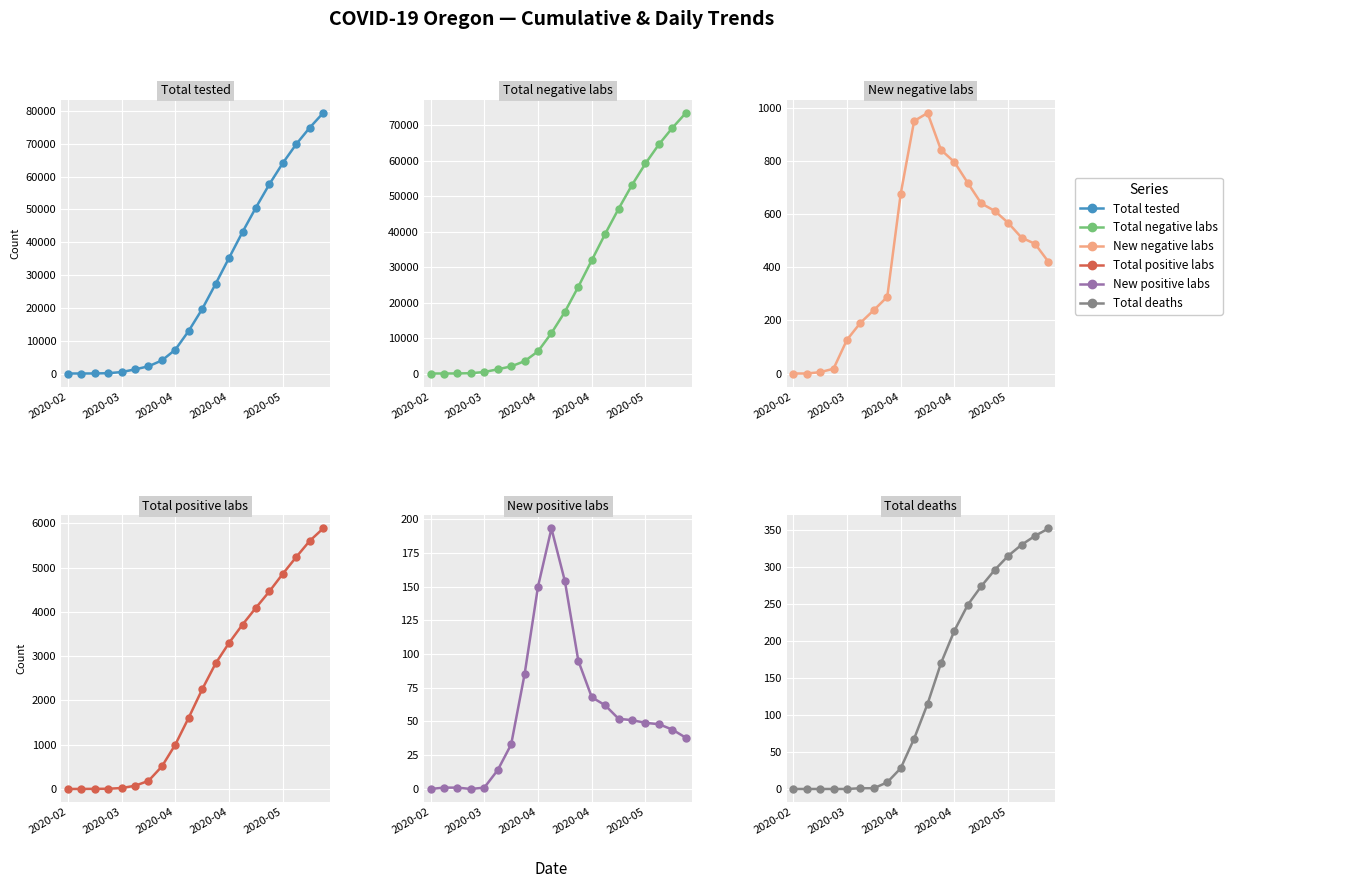

How many categories are shown in the chart?

20